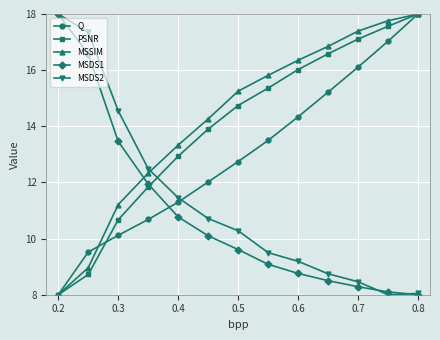

True or false: MSDS2 and MSSIM intersect in this chart.

True